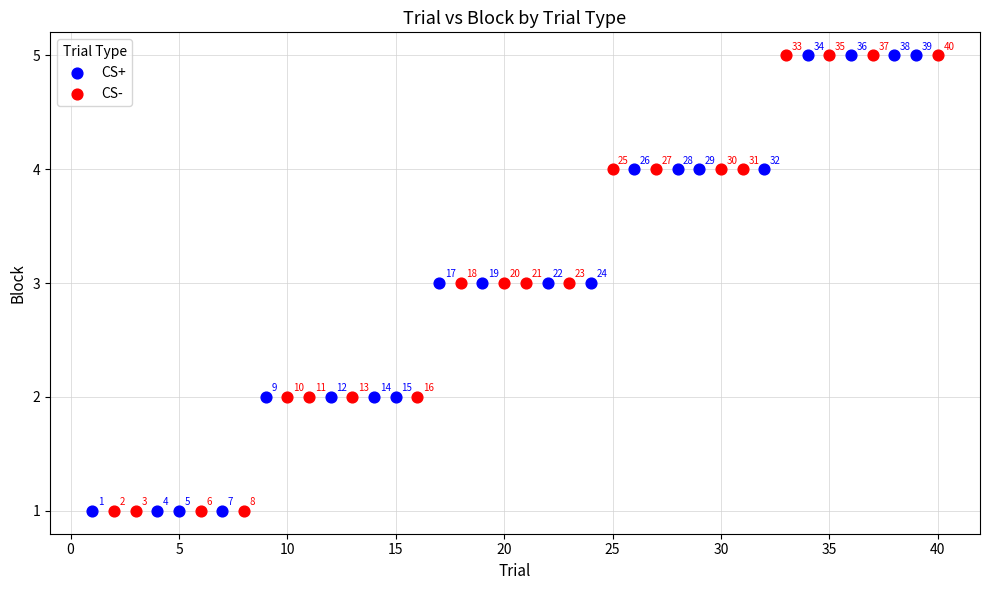

What are all the series names shown in the legend?

CS+, CS-